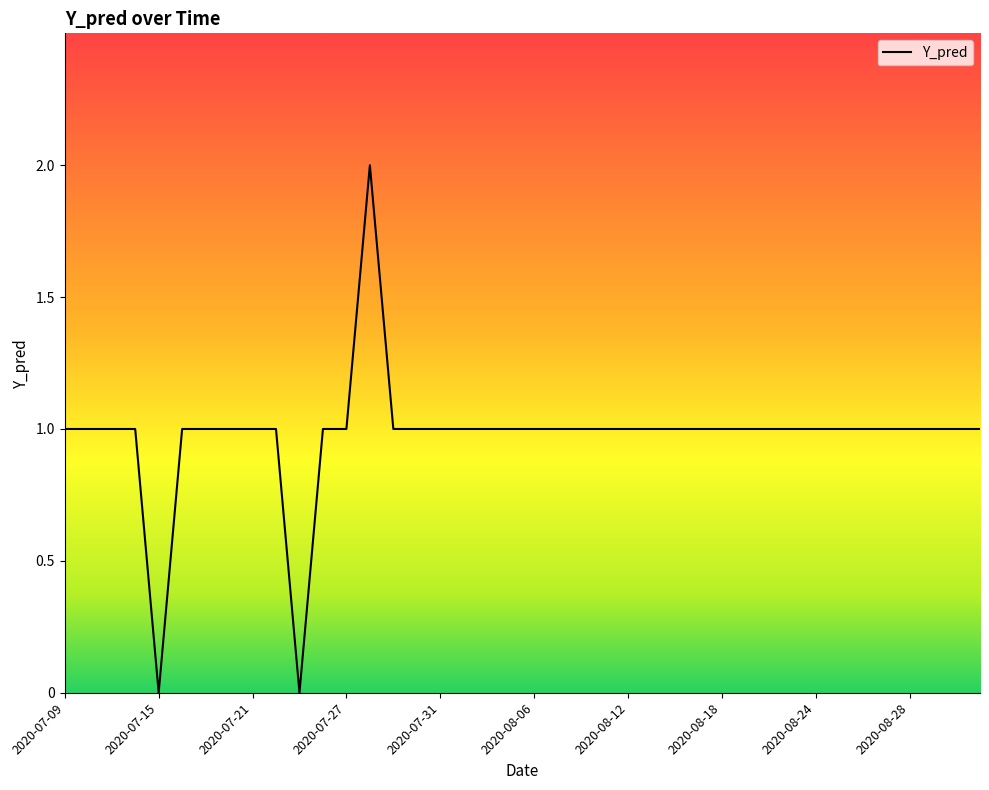

Where does the data first go above 1?

2020-07-28